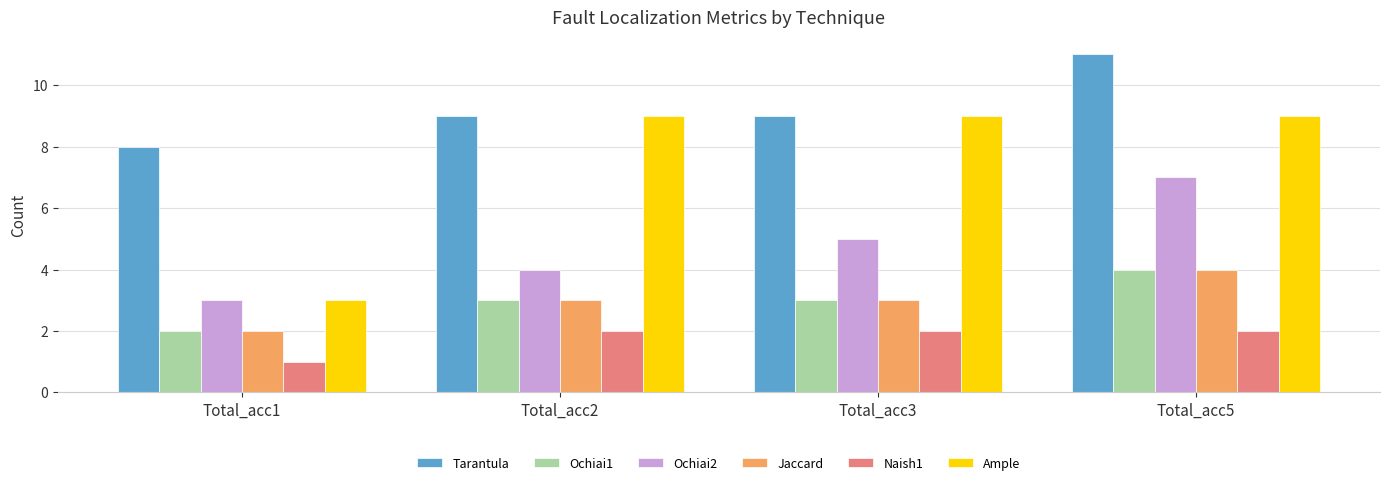

What is the total value across all series at Total_acc5?

37